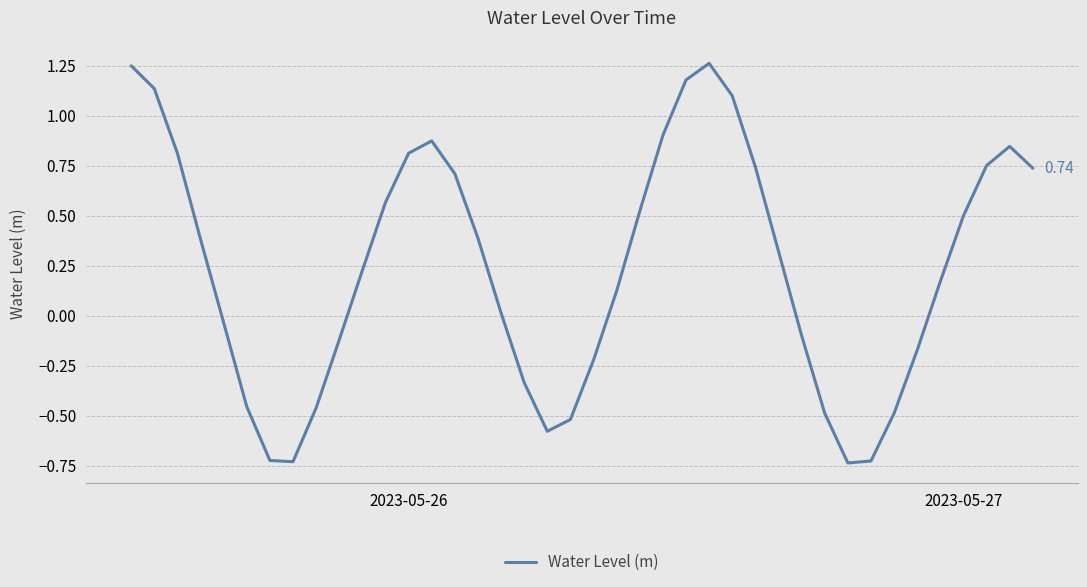

Is this an area chart (filled region under the line)?

No